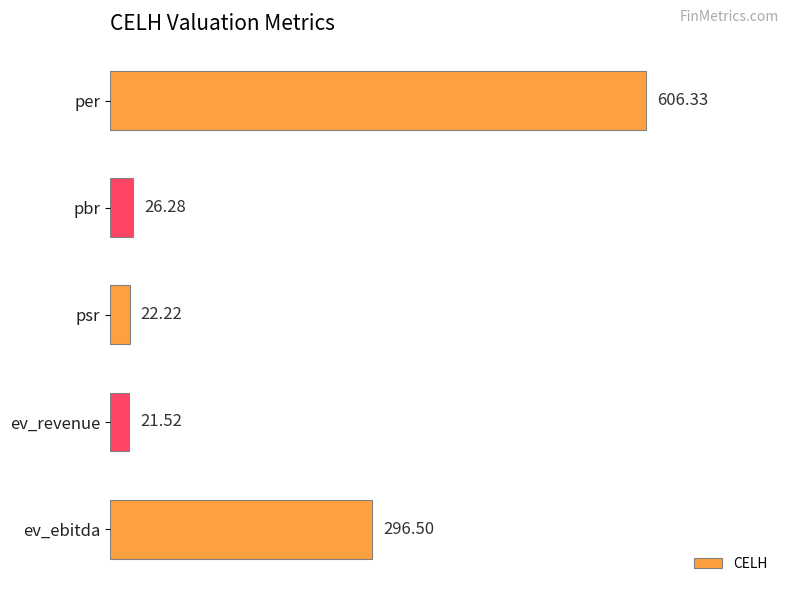

List the labels in order of value, largest first.

per, ev_ebitda, pbr, psr, ev_revenue